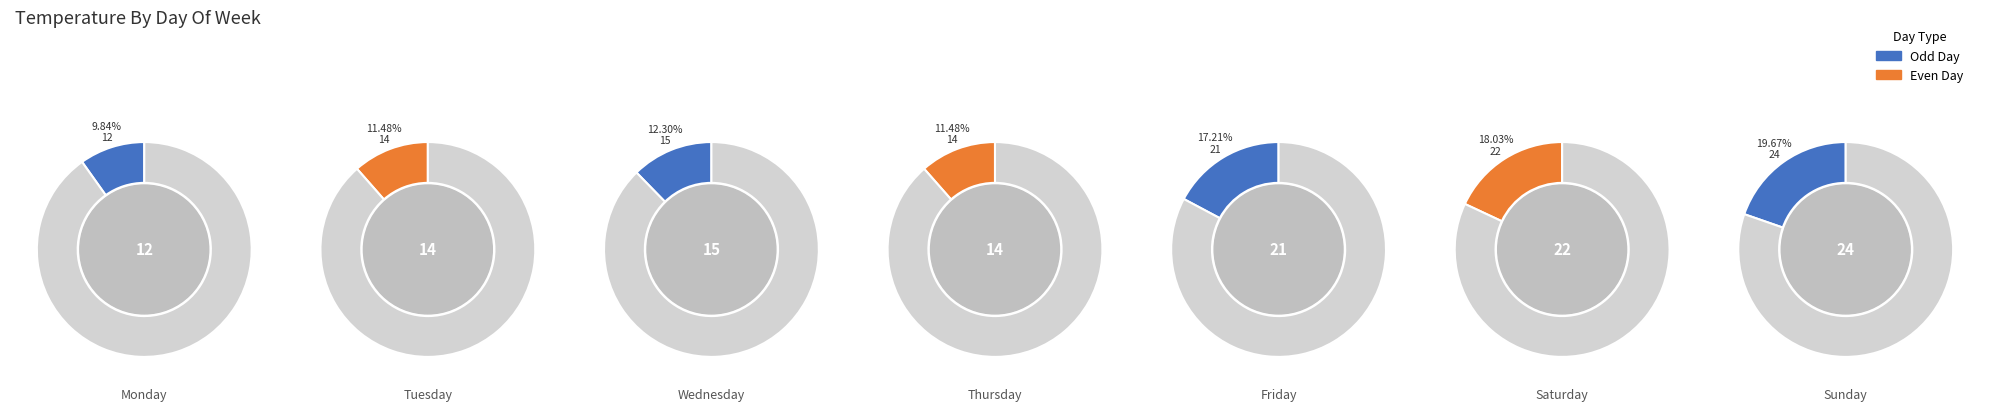

Which slice is the smallest?

Monday